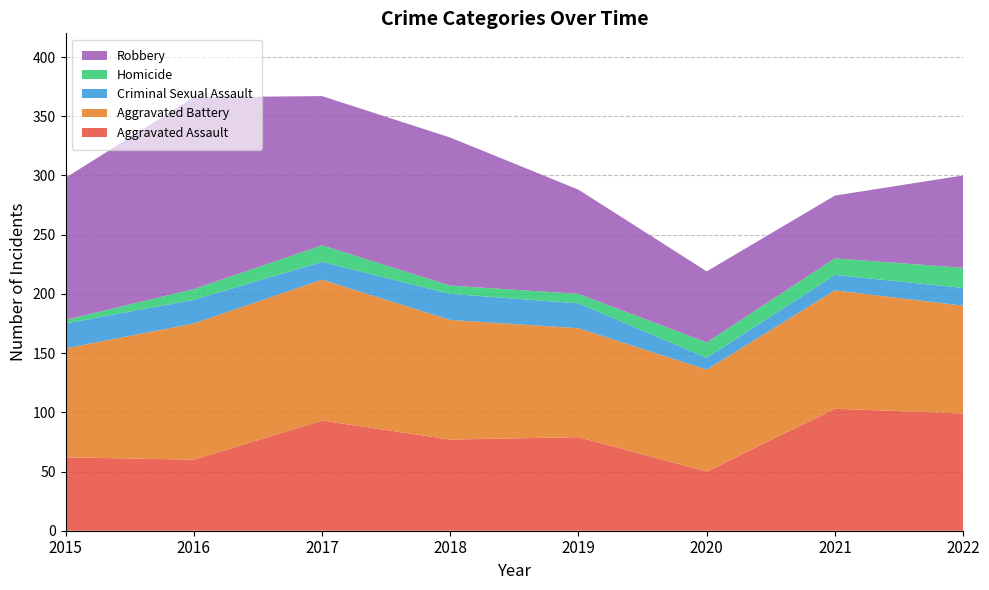

Reading left to right, extract all data points from this chart.

Aggravated Assault: 2015=62	2016=60	2017=93	2018=77	2019=79	2020=50	2021=103	2022=99
Aggravated Battery: 2015=92	2016=115	2017=119	2018=101	2019=92	2020=86	2021=100	2022=91
Criminal Sexual Assault: 2015=21	2016=20	2017=15	2018=22	2019=21	2020=10	2021=13	2022=15
Homicide: 2015=3	2016=9	2017=14	2018=7	2019=8	2020=13	2021=14	2022=17
Robbery: 2015=120	2016=162	2017=126	2018=125	2019=88	2020=60	2021=53	2022=78